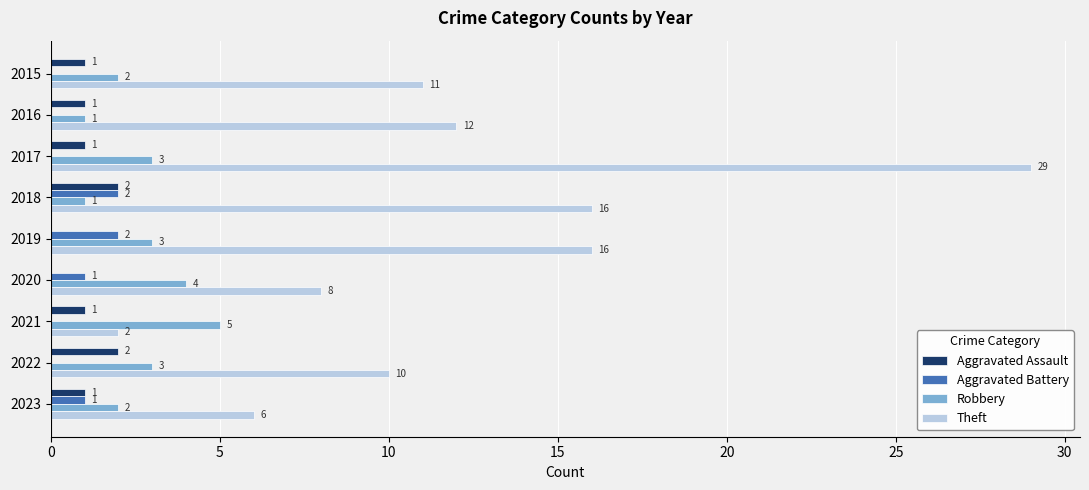

Read the Theft value at 2023.

6